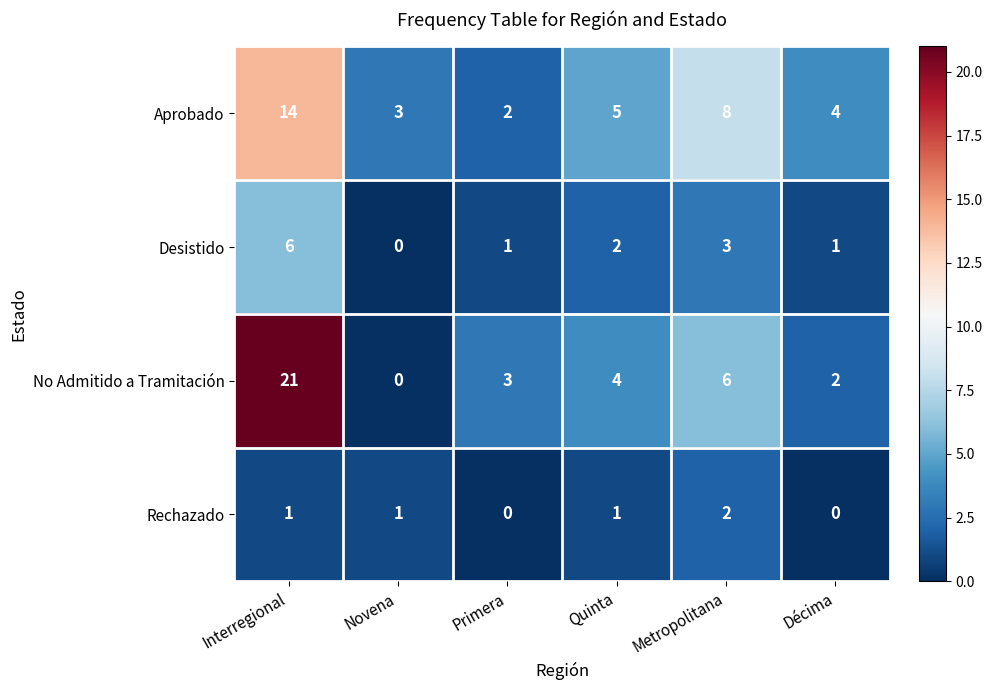

Is it true that No Admitido a Tramitación equals -7 at Novena?

False